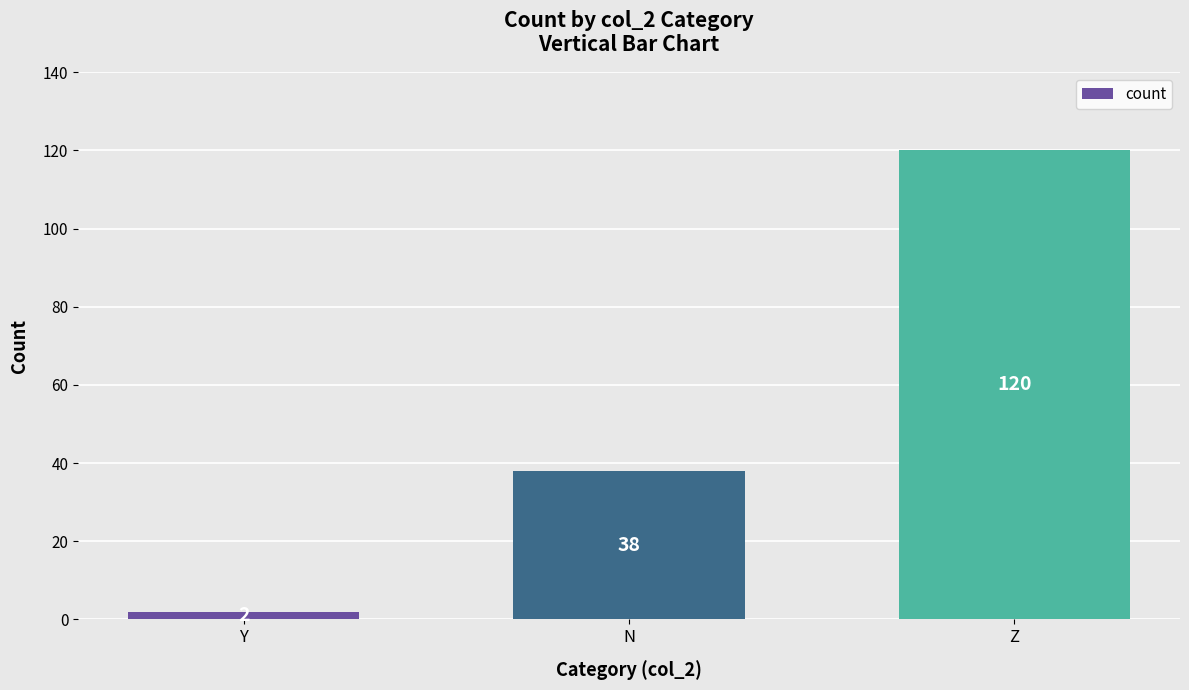

The chart shows a value of 38 at N. True or false?

True